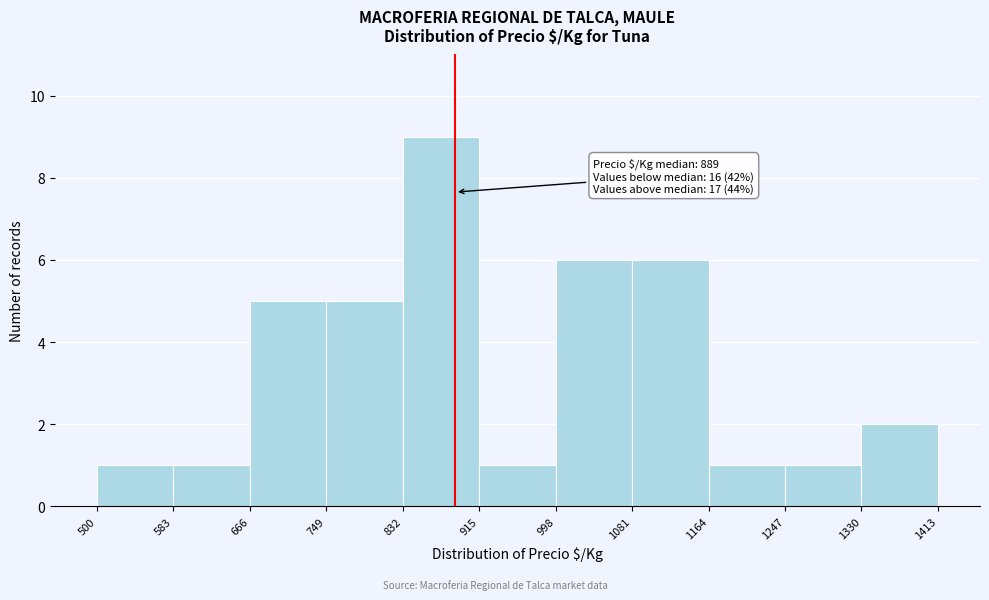

Which range on the x-axis has the tallest bar?

832 to 915